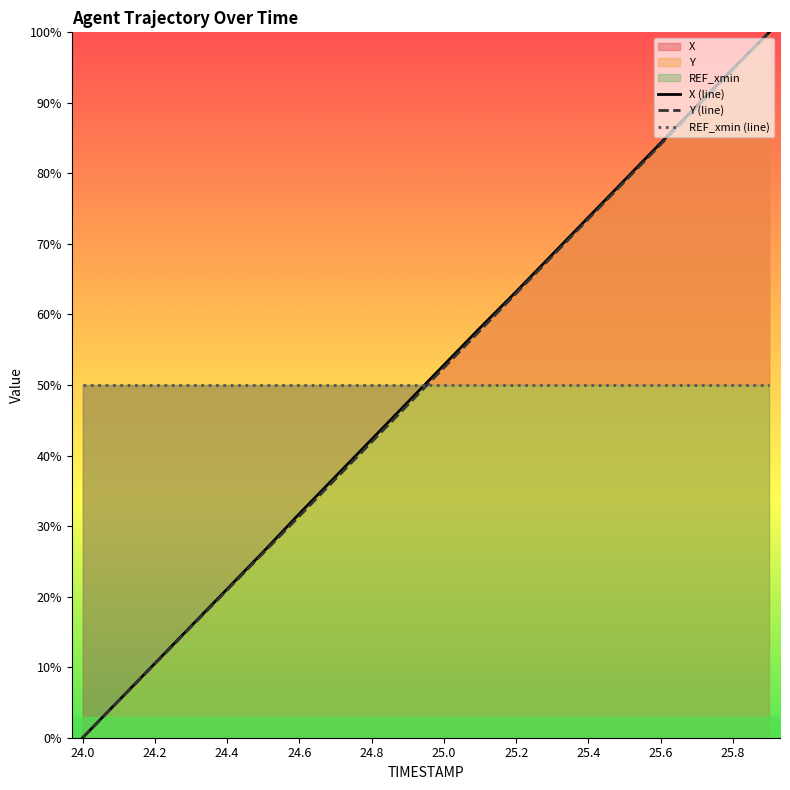

What is the maximum value for X?

1.0